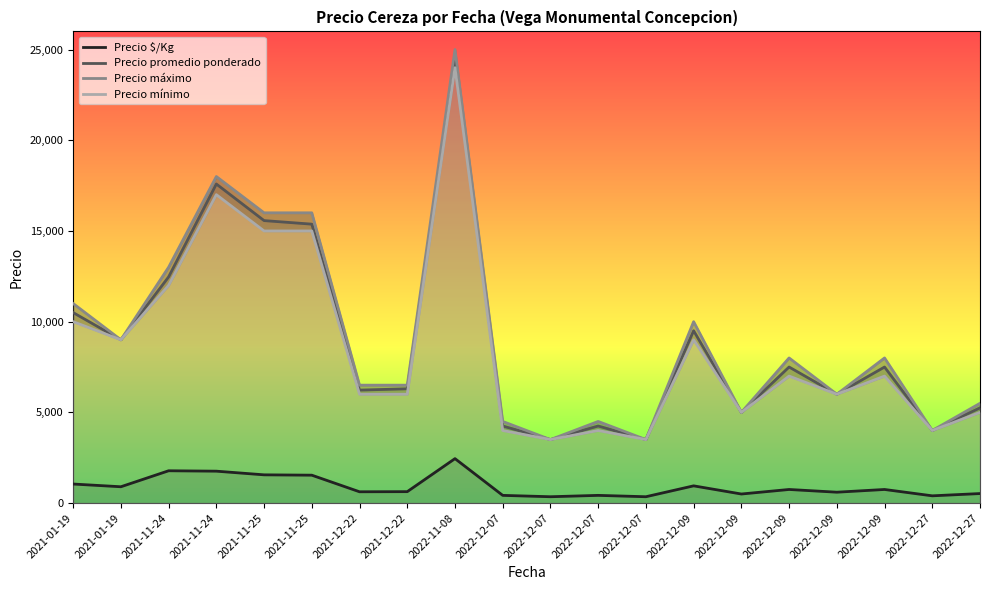

How many distinct data groups are displayed?

4